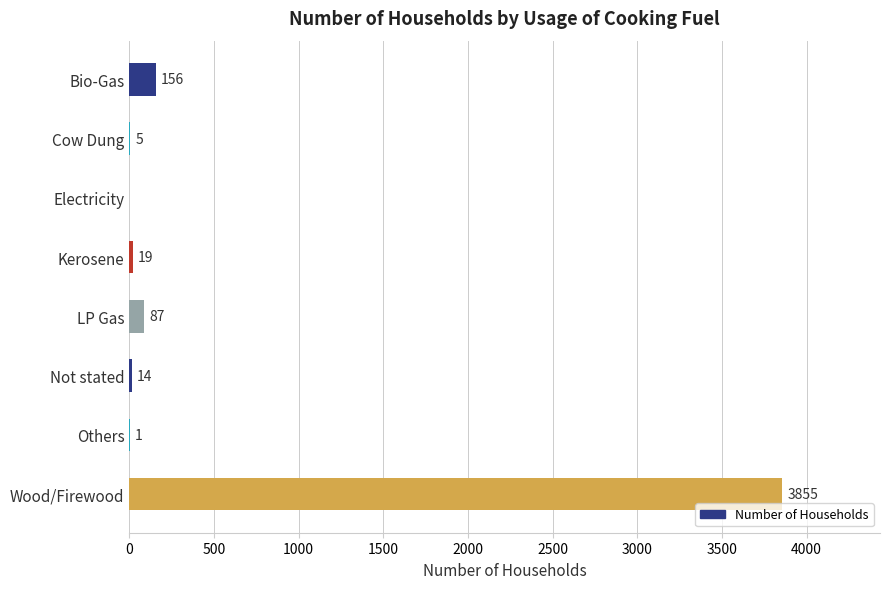

What is the sum of all values?

4137